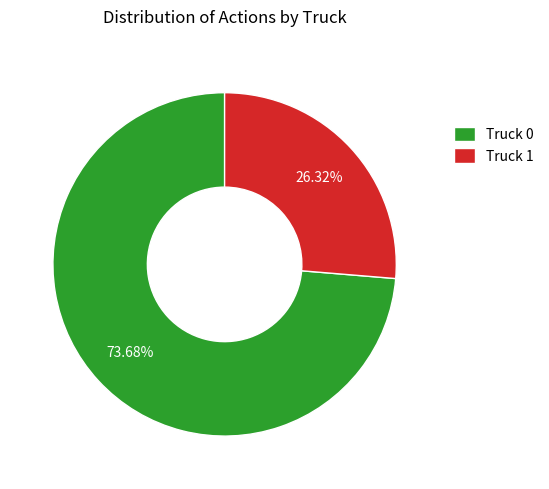

To the nearest percent, what is the difference between the largest and smallest slice percentages?

47%